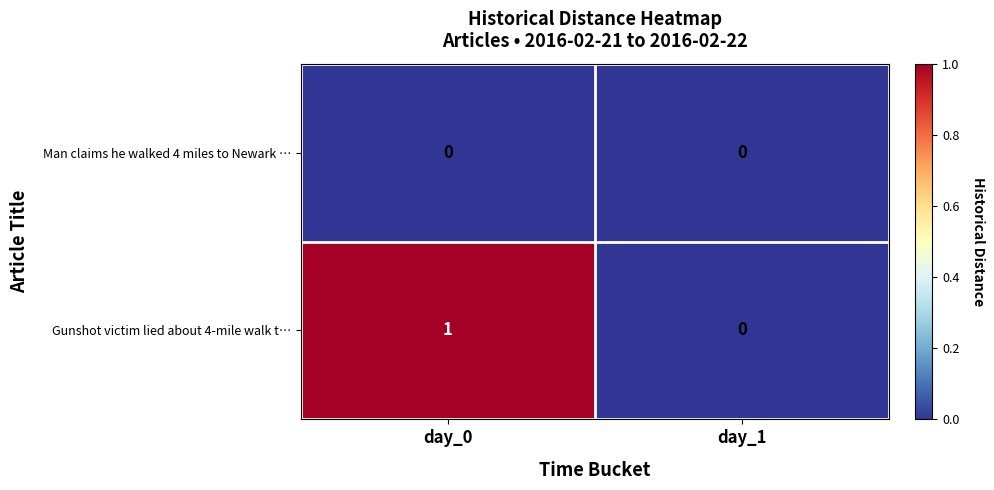

Reading left to right, extract all data points from this chart.

Man claims he walked 4 miles to Newark …: day_0=0	day_1=0
Gunshot victim lied about 4-mile walk t…: day_0=1	day_1=0